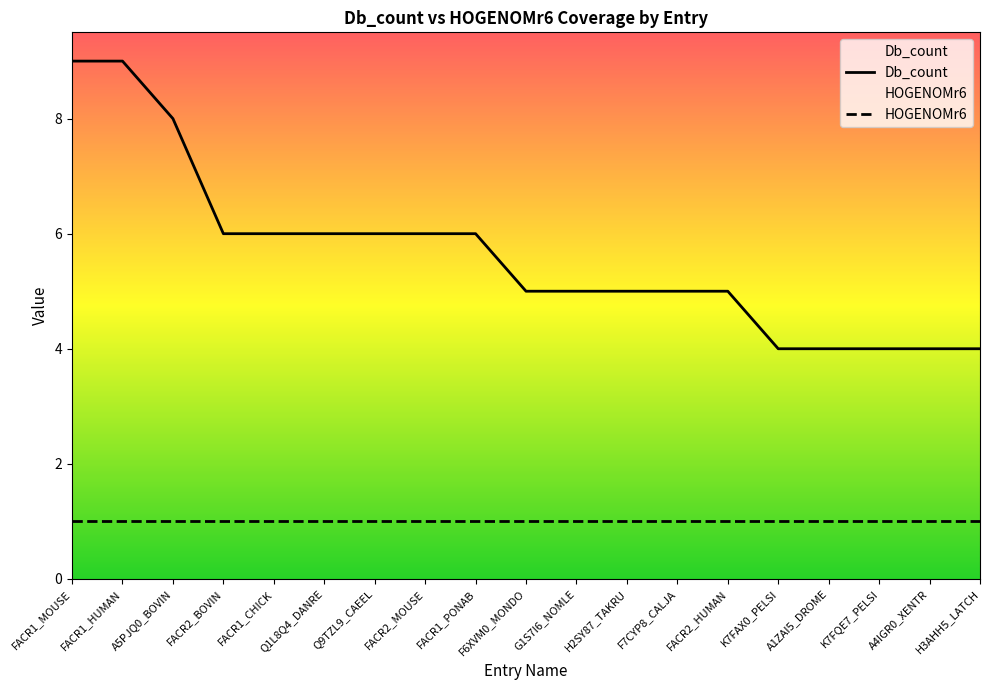

What is the difference between the second highest and minimum values?

5